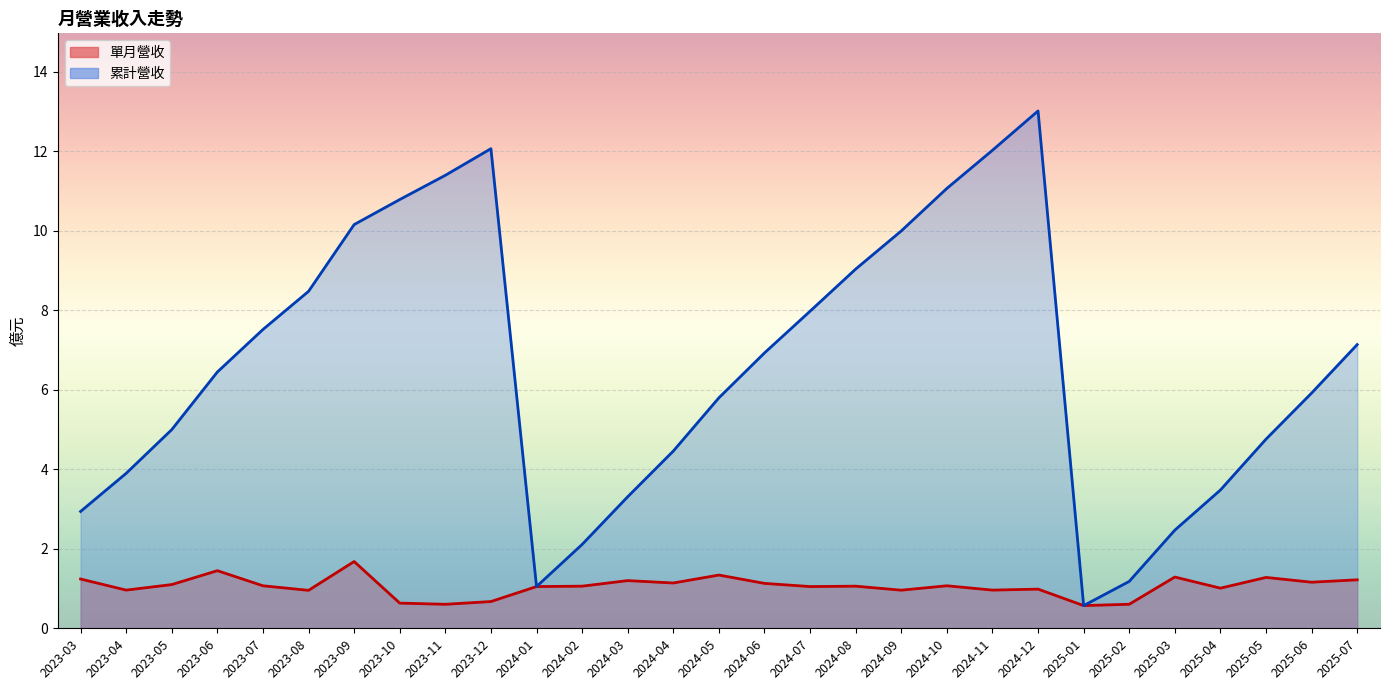

Rank the categories by 累計營收 value from highest to lowest.

2024-12, 2023-12, 2024-11, 2023-11, 2024-10, 2023-10, 2023-09, 2024-09, 2024-08, 2023-08, 2024-07, 2023-07, 2025-07, 2024-06, 2023-06, 2025-06, 2024-05, 2023-05, 2025-05, 2024-04, 2023-04, 2025-04, 2024-03, 2023-03, 2025-03, 2024-02, 2025-02, 2024-01, 2025-01